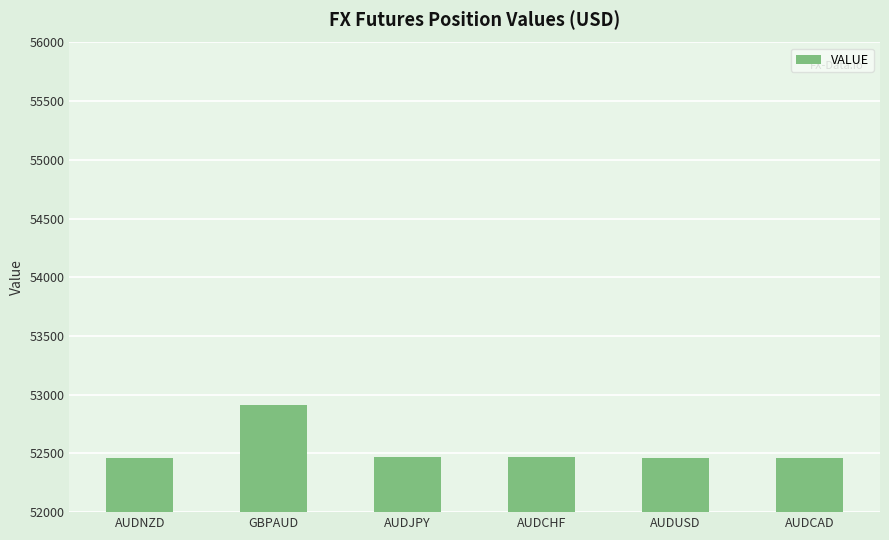

What is the greatest value displayed?

52910.2